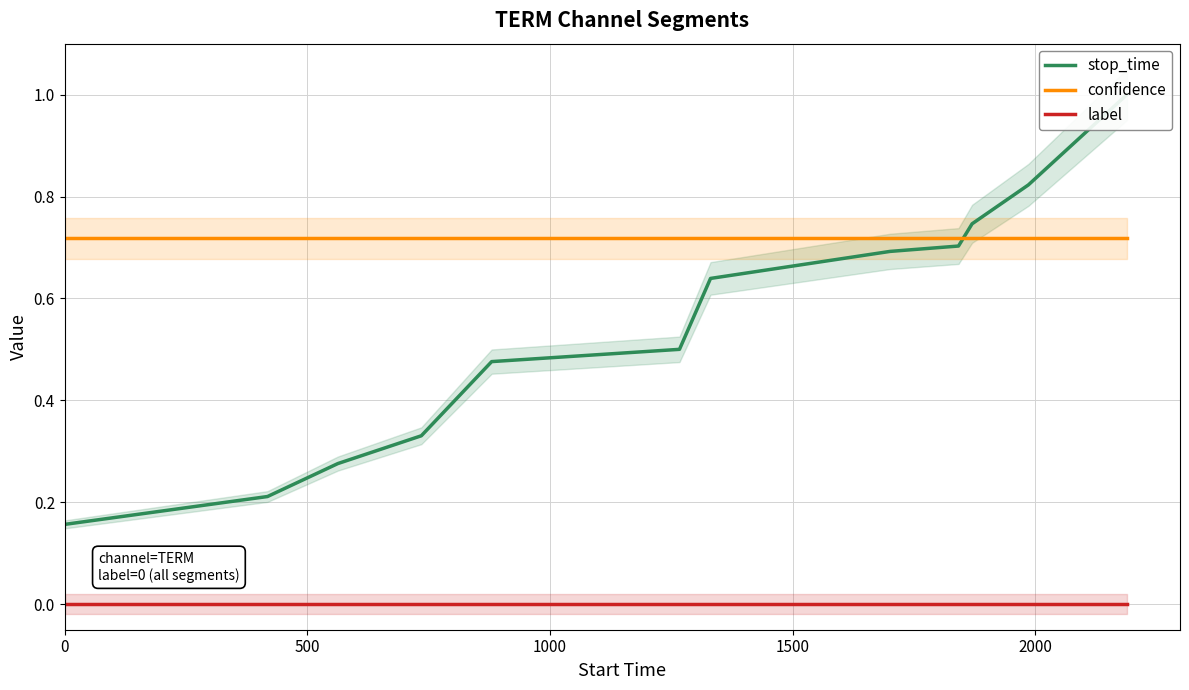

True or false: confidence and label cross at least once.

False